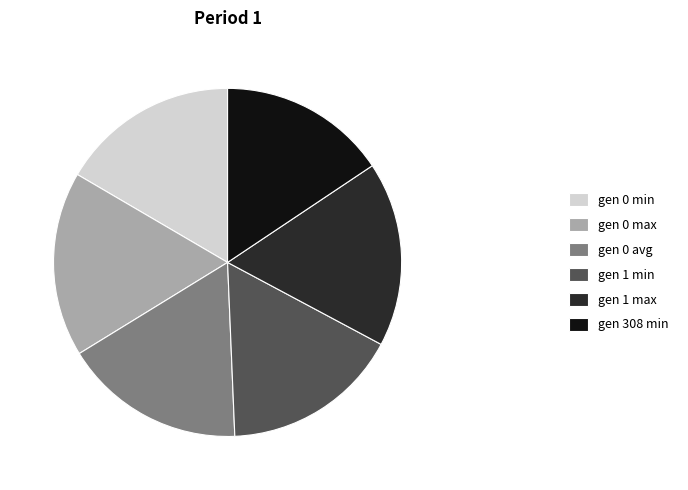

Is the sum of gen 1 max and gen 1 min greater than half?

No